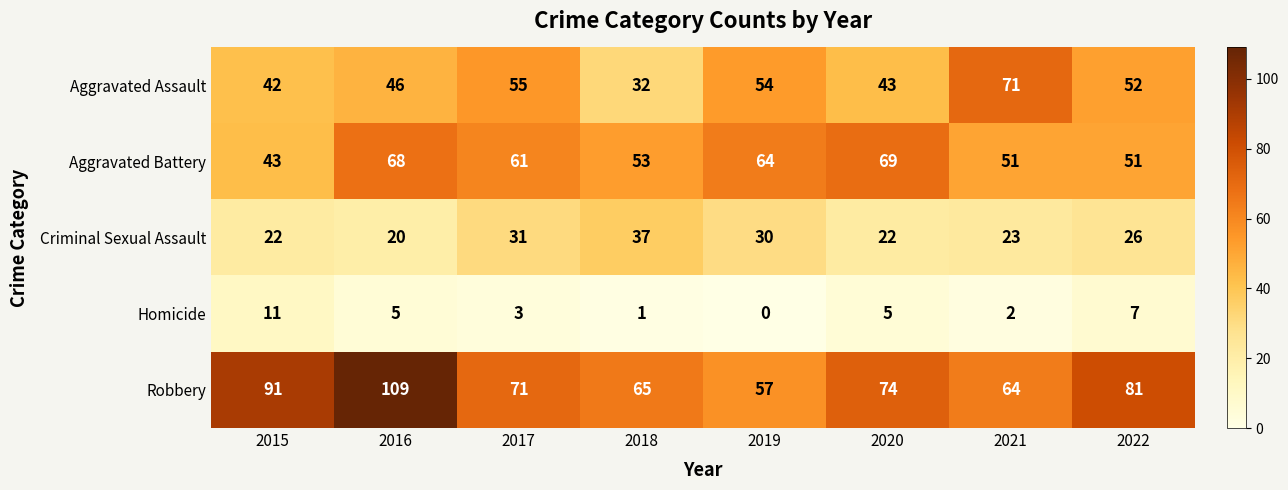

How many distinct data groups are displayed?

5